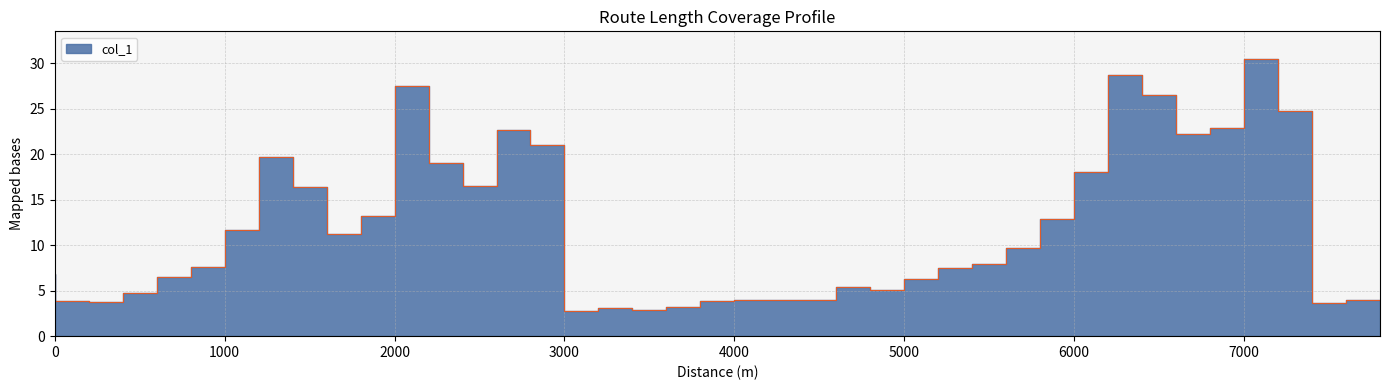

Rank the categories by value from highest to lowest.

7200, 6400, 2200, 6600, 7400, 7000, 2800, 6800, 3000, 1400, 2400, 6200, 2600, 1600, 2000, 6000, 1200, 1800, 5800, 5600, 1000, 5400, 0, 800, 5200, 4800, 5000, 600, 4600, 4400, 4200, 7800, 200, 4000, 400, 7600, 3800, 3400, 3600, 3200